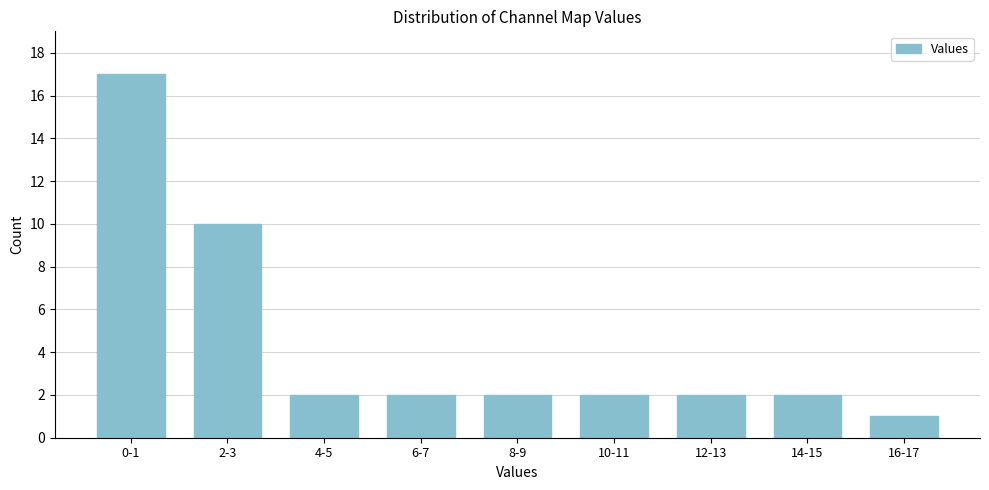

Reading left to right, extract all data points from this chart.

0-1=17	2-3=10	4-5=2	6-7=2	8-9=2	10-11=2	12-13=2	14-15=2	16-17=1